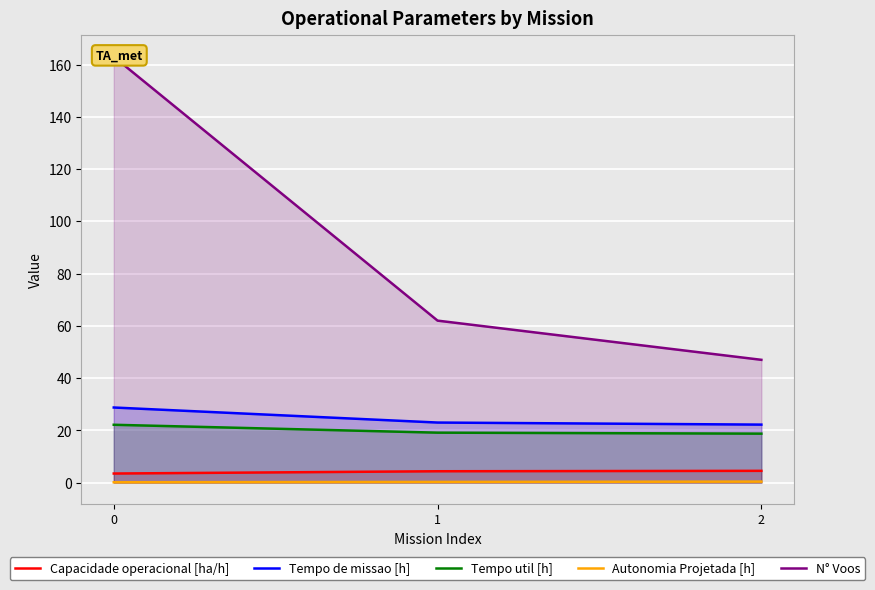

Reading left to right, list all the values displayed in this chart.

Capacidade operacional [ha/h]: 3.5	4.3	4.5
Tempo de missao [h]: 28.8	23.0	22.2
Tempo util [h]: 22.1	19.1	18.7
Autonomia Projetada [h]: 0.1	0.3	0.4
N° Voos: 163.0	62.0	47.0